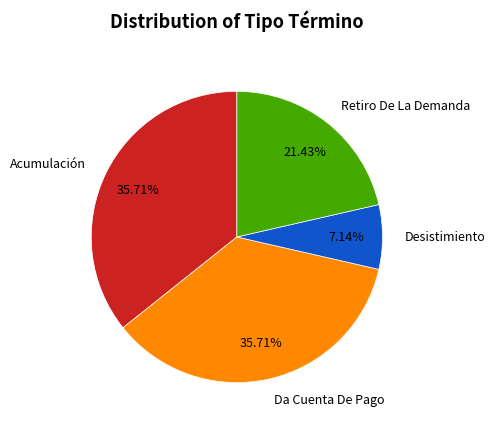

To the nearest percent, what is the combined percentage of Desistimiento and Da Cuenta De Pago?

43%